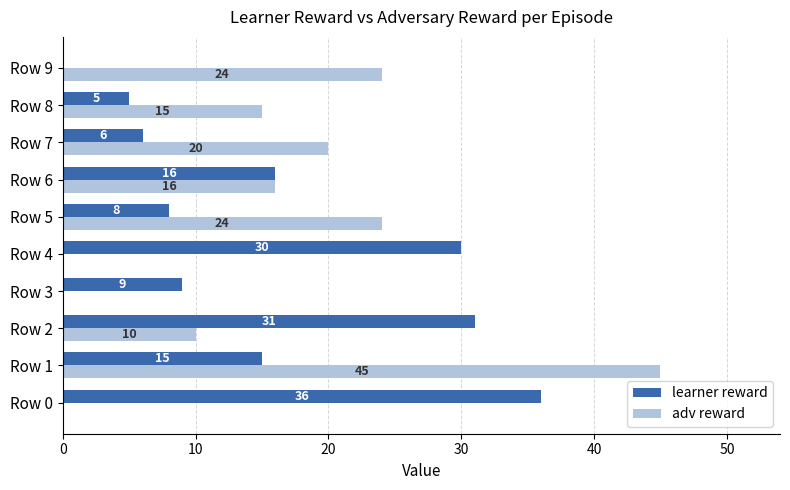

Between Row 6 and Row 8, which series saw the biggest shift?

learner reward